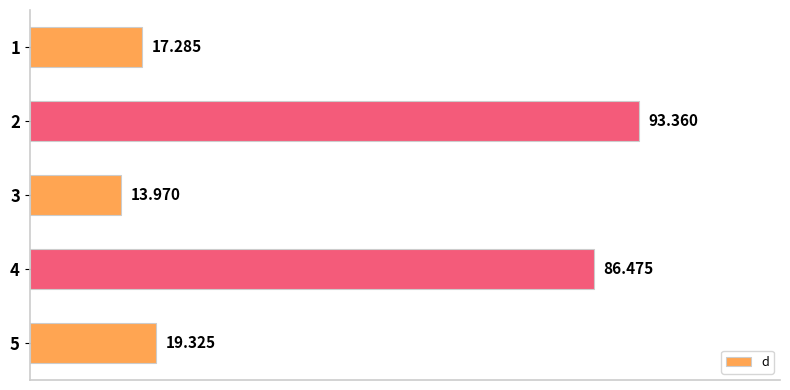

What is the difference between the maximum and minimum values?

79.4